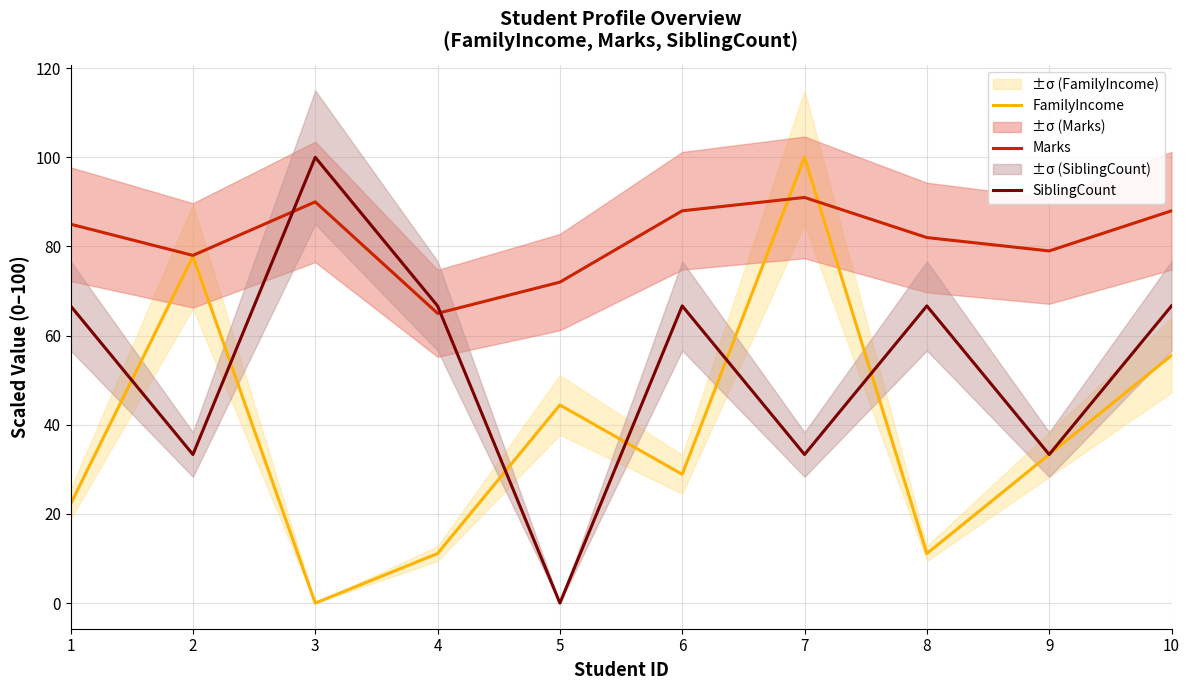

How many values in SiblingCount are above zero?

9